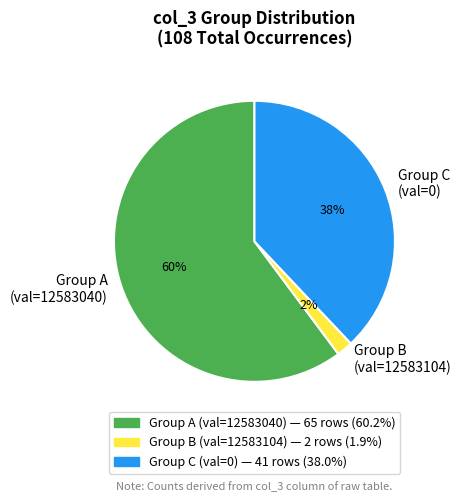

Is the sum of Group B (val=12583104) and Group A (val=12583040) greater than half?

Yes